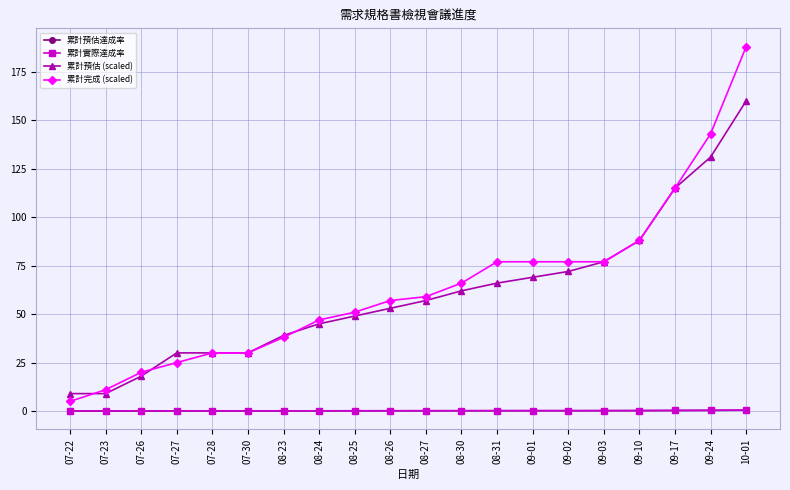

What is the label of the 18th point from the right?

07-26